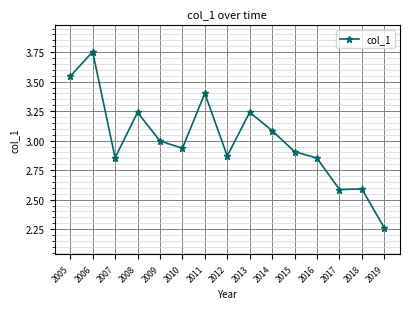

What is the value of the 5th point from the left?

3.0